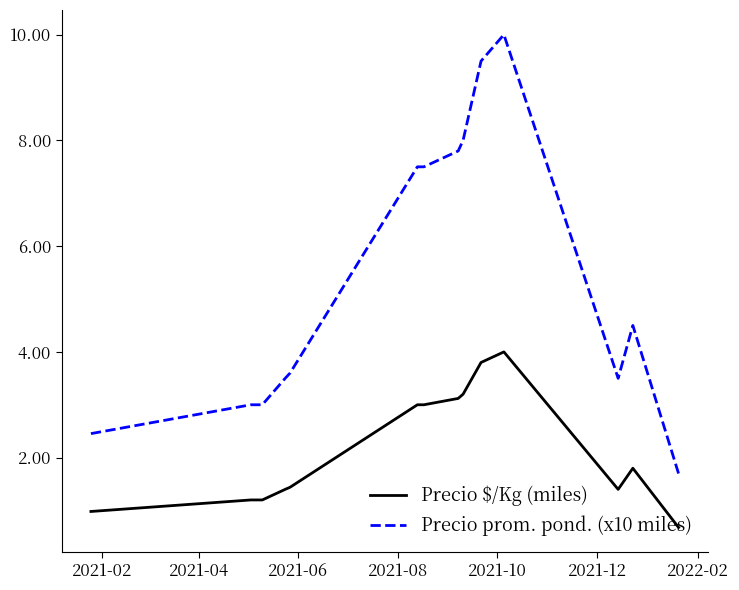

True or false: Precio $/Kg (miles) and Precio prom. pond. (x10 miles) intersect in this chart.

False